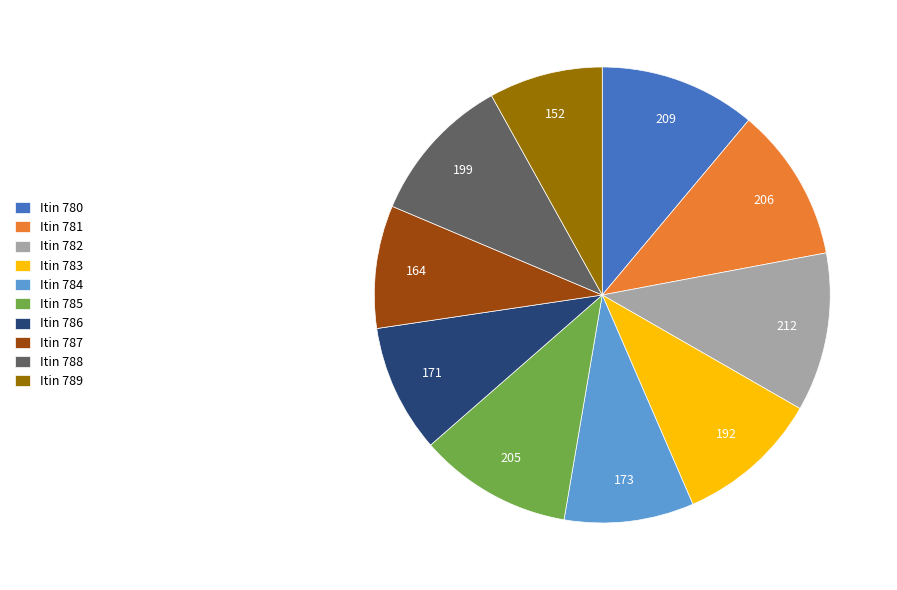

Combined, do Itin 786 and Itin 784 account for over 50%?

No